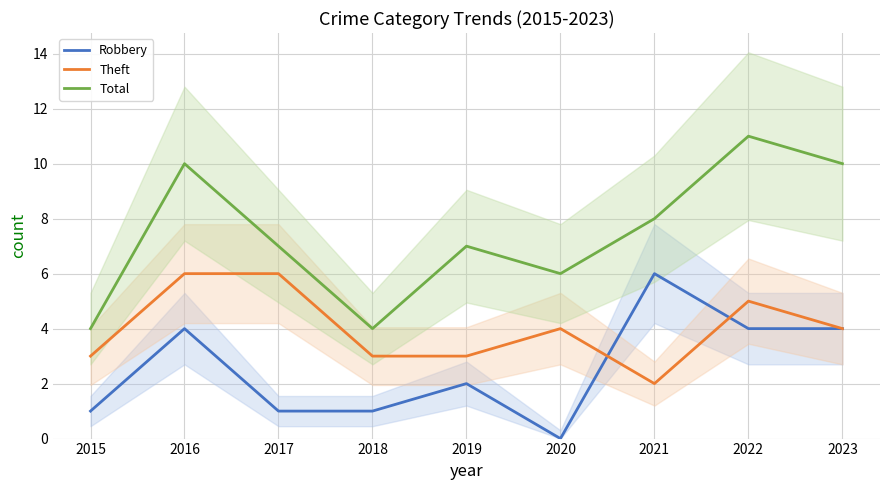

Where is the first local minimum for Total?

2018